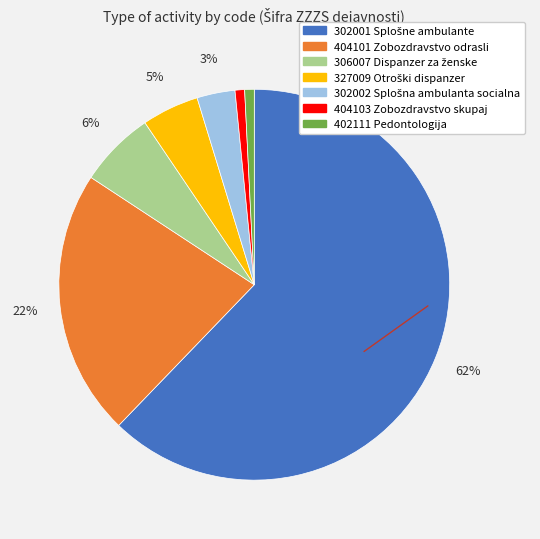

How many segments does this pie chart have?

7